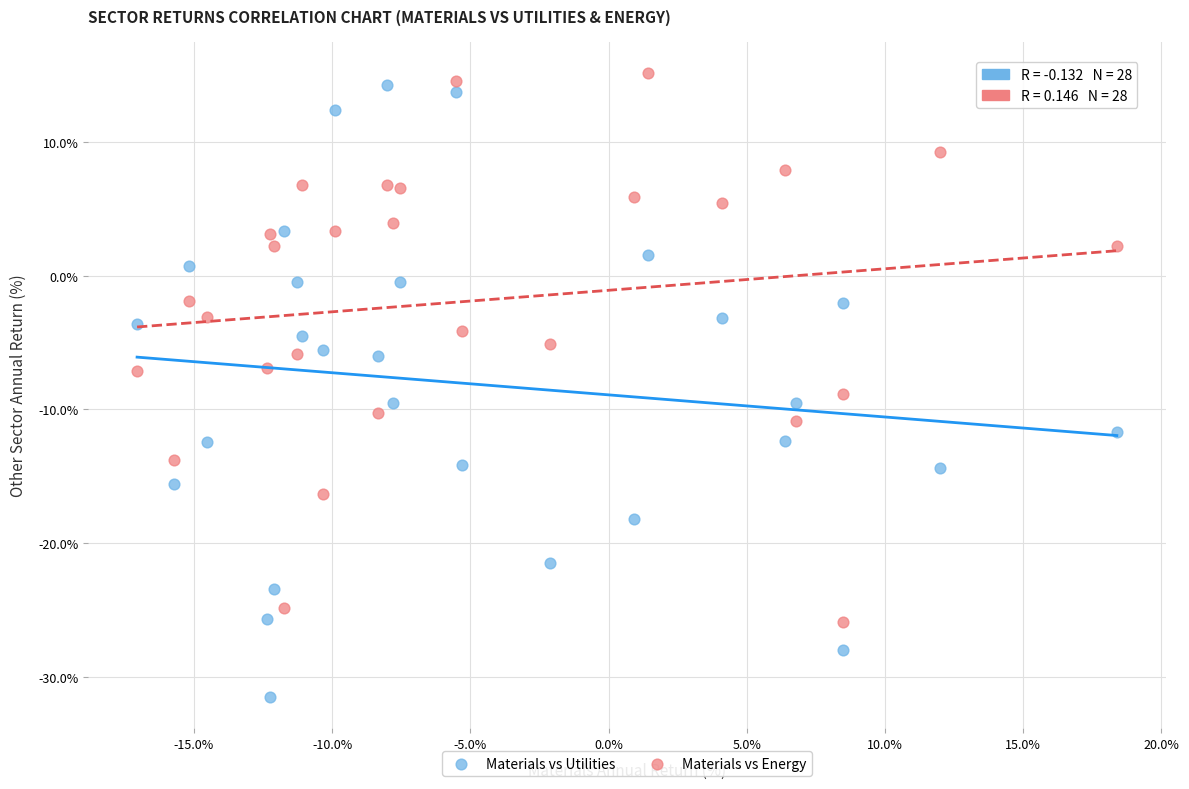

Which series reaches the minimum Y coordinate?

Materials vs Utilities